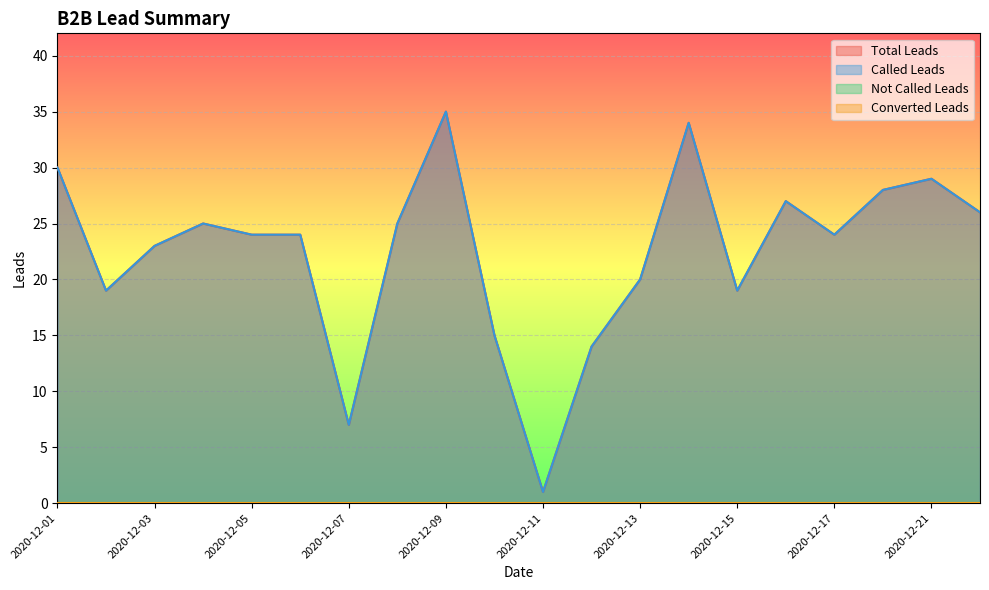

What is the difference between the maximum and minimum values in the Total Leads series?

34